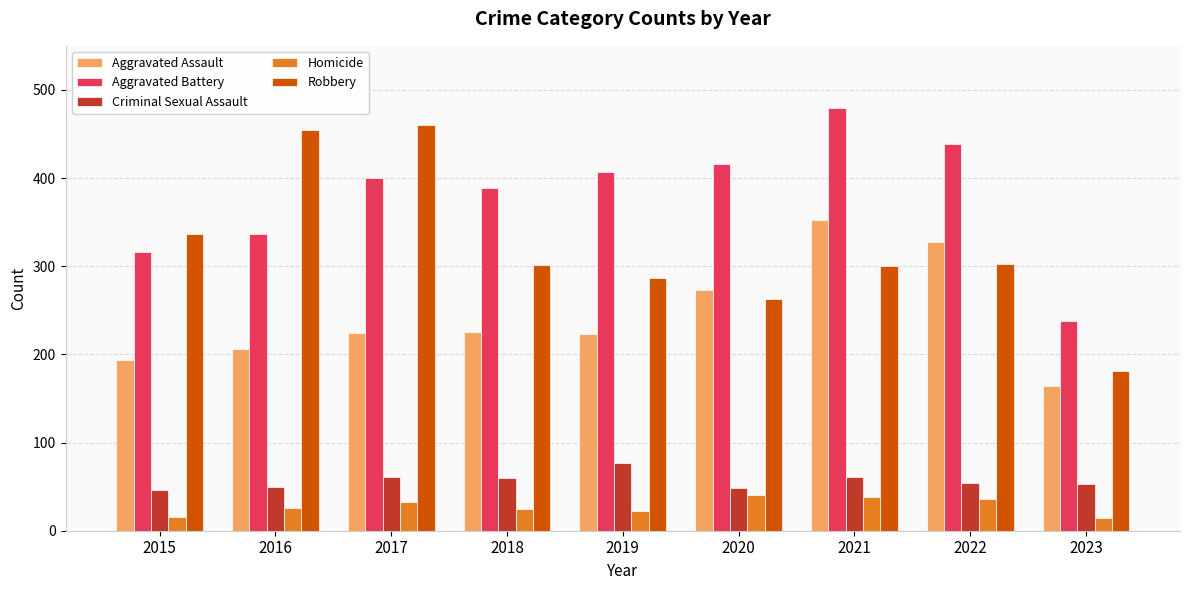

What is the maximum value shown in the chart?

479